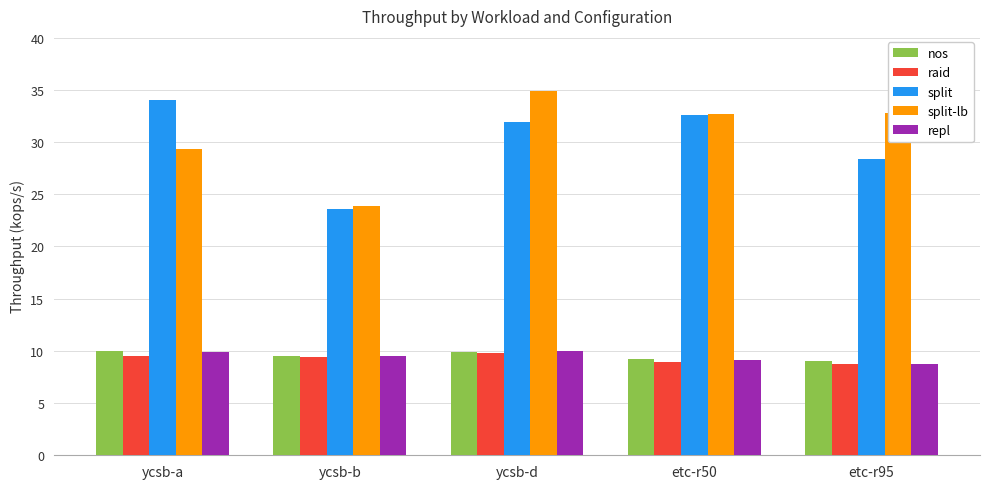

Between ycsb-b and ycsb-d, which series saw the biggest shift?

split-lb